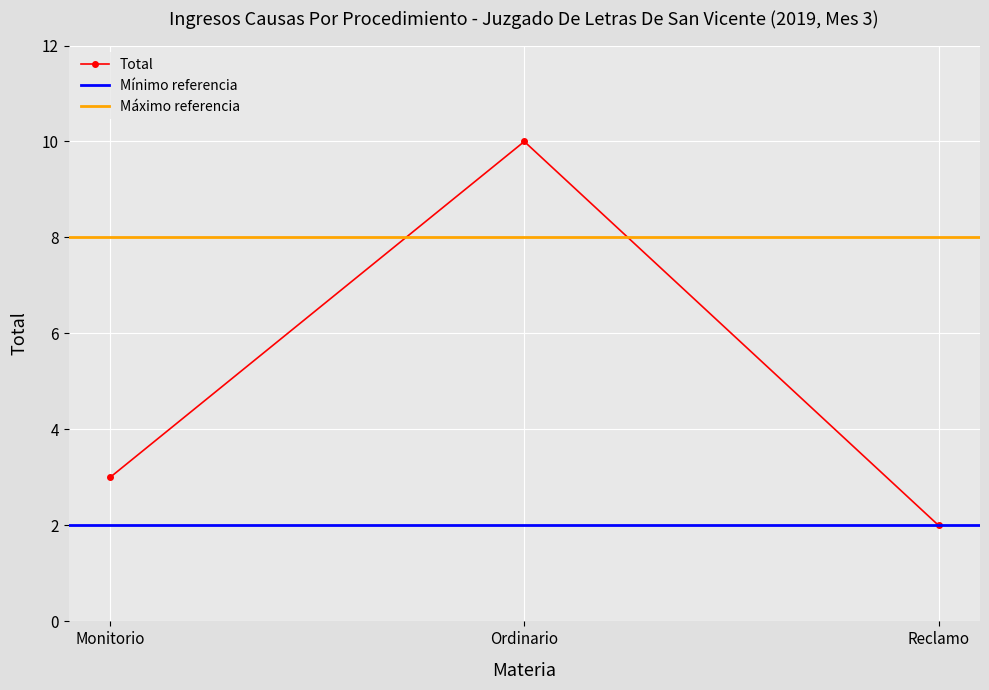

What is the label of the 2nd point from the right?

Ordinario